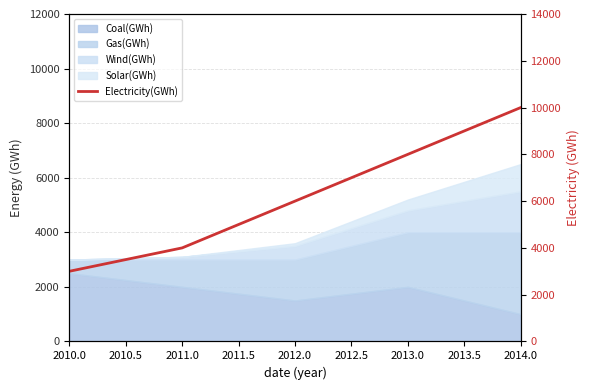

Does the chart display data point markers on the line(s)?

No